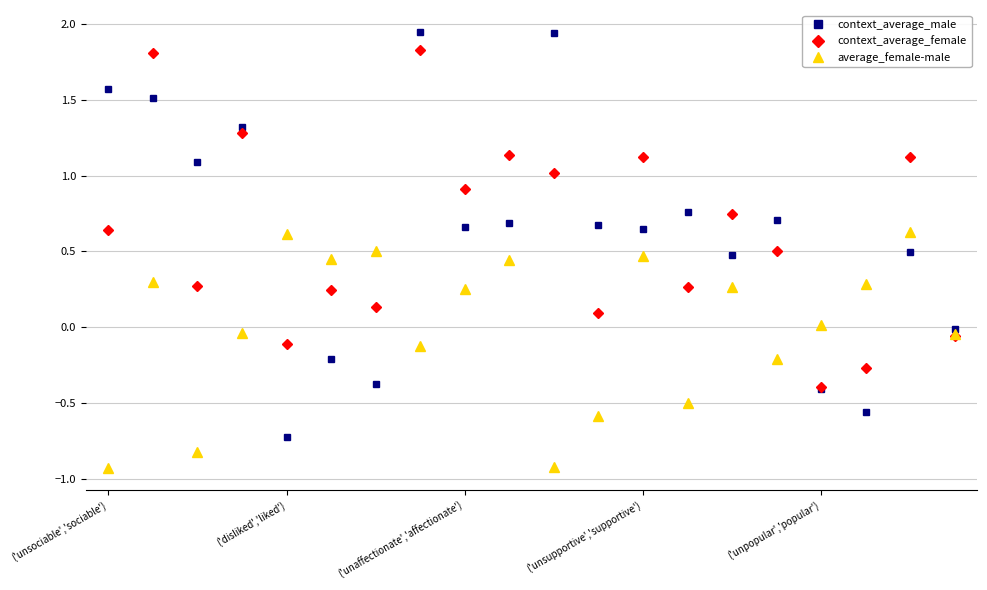

How many intersections are there between context_average_female and context_average_male?

12